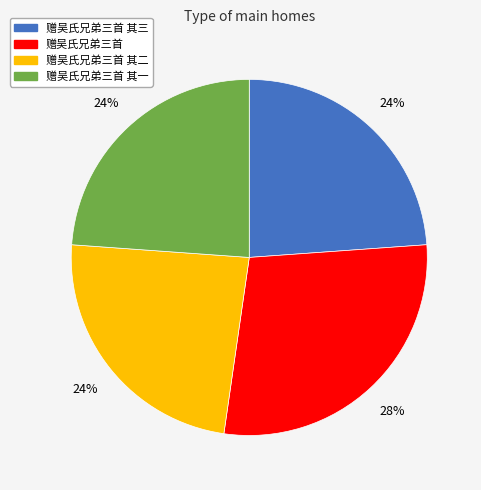

Is there any slice that represents more than half of the pie?

No